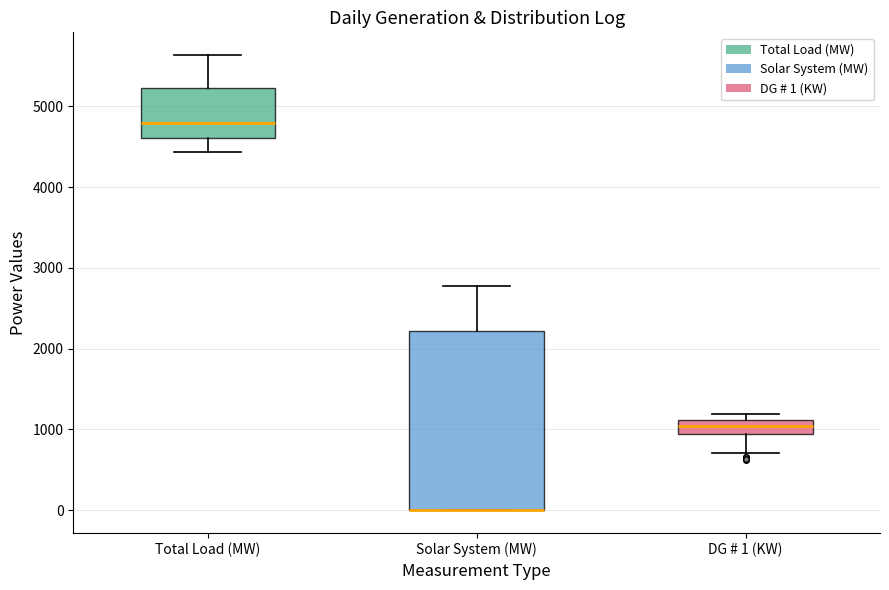

Where is the lower edge of the box for DG # 1 (KW) on the y-axis? The values are not printed on the chart, so give them approximately, as read against the axis.

900